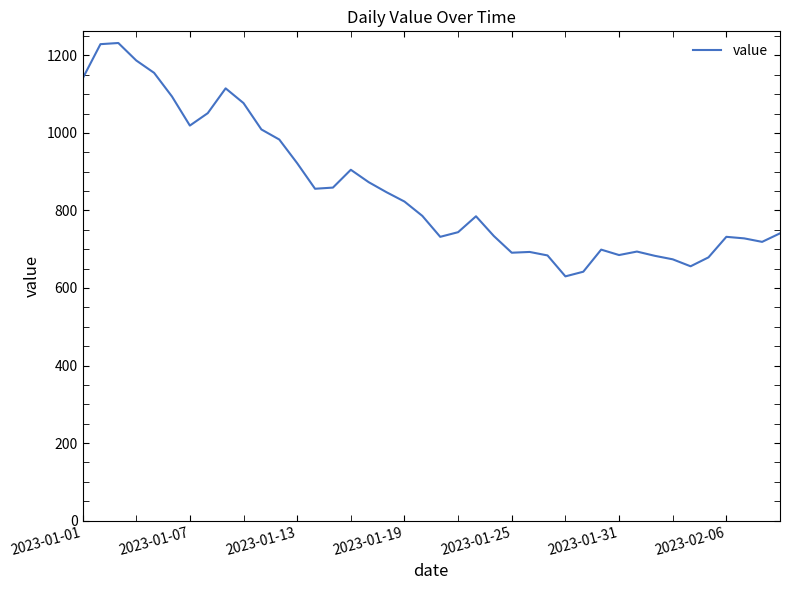

What is the minimum value shown in the chart?

630